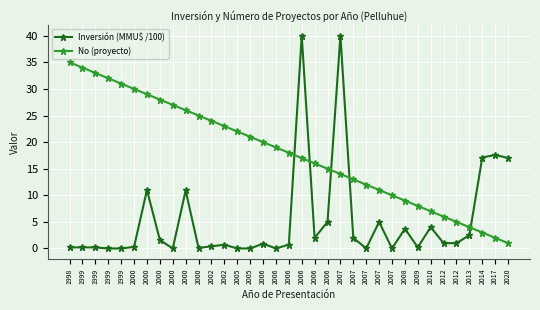

What is the difference between the Inversión (MMU$ /100) values at 2006 and 2000?

5.0